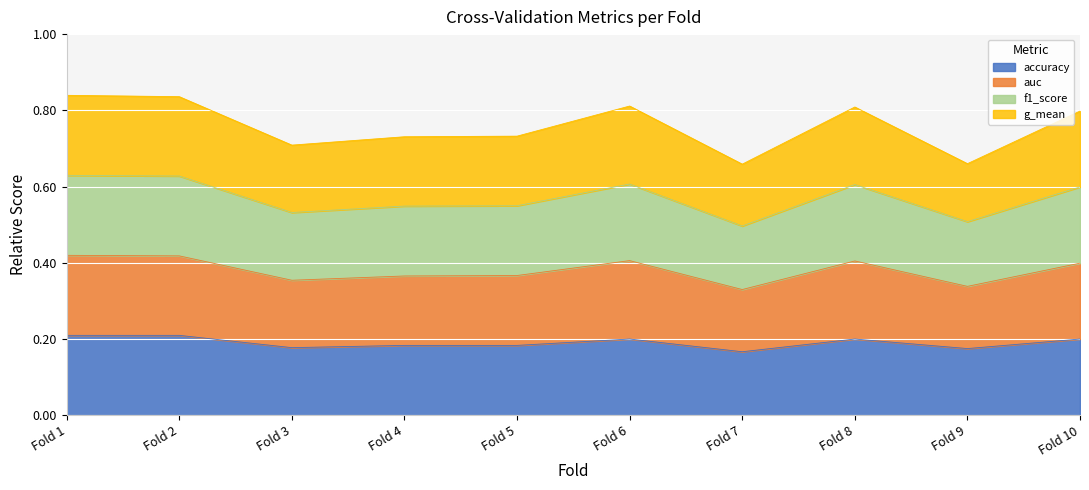

True or false: accuracy has a value of 0.3 at Fold 9.

False